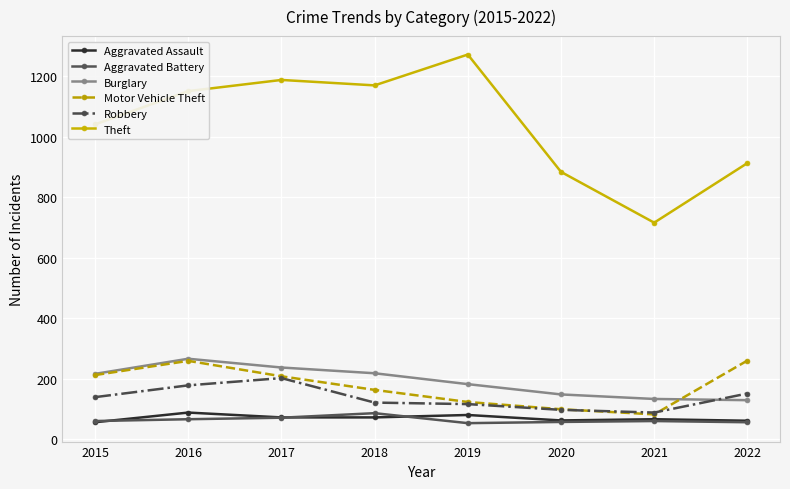

What is the difference between the maximum and minimum values in the Robbery series?

114